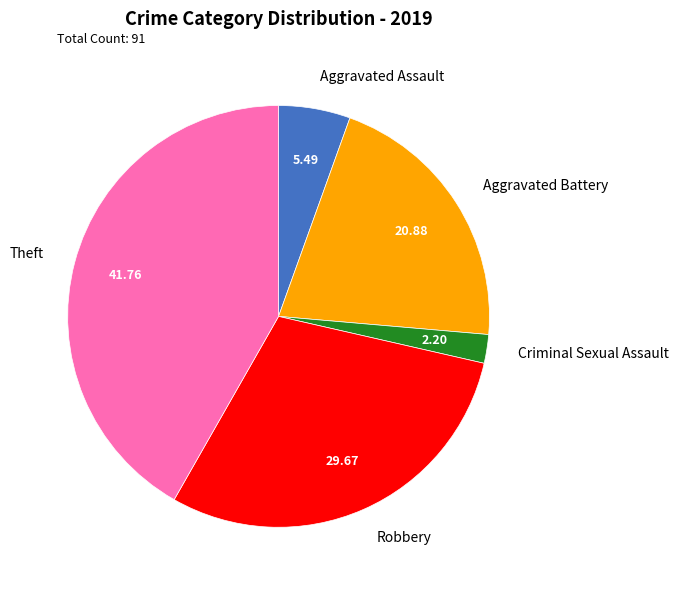

Rank the categories by value from highest to lowest.

Theft, Robbery, Aggravated Battery, Aggravated Assault, Criminal Sexual Assault